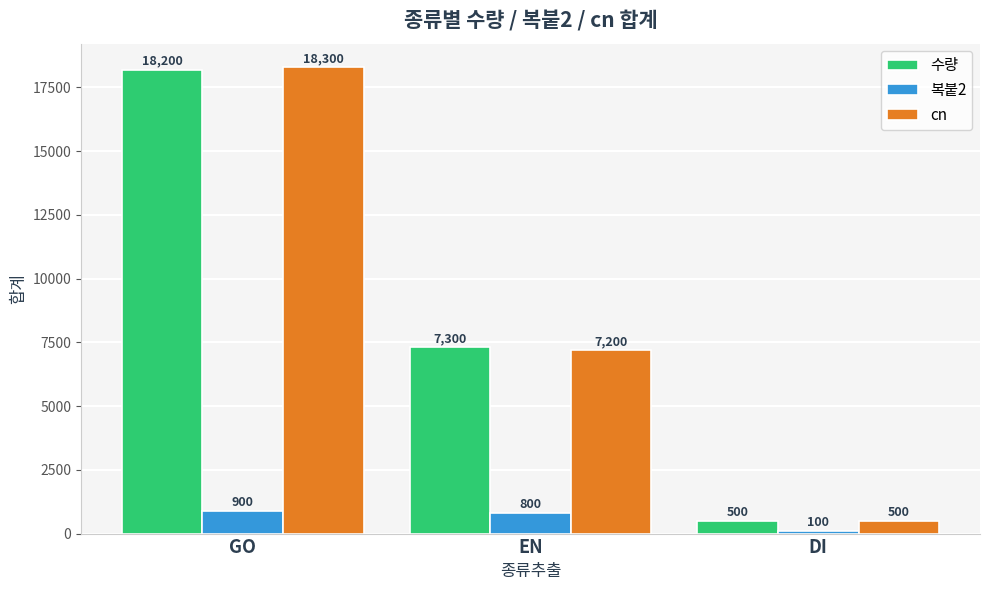

What is the difference between the cn values at GO and EN?

11100